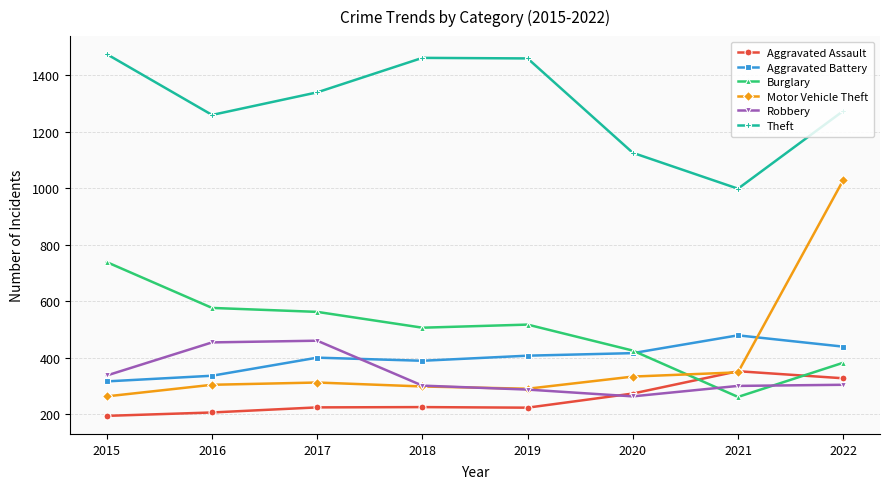

What are all the series names shown in the legend?

Aggravated Assault, Aggravated Battery, Burglary, Motor Vehicle Theft, Robbery, Theft